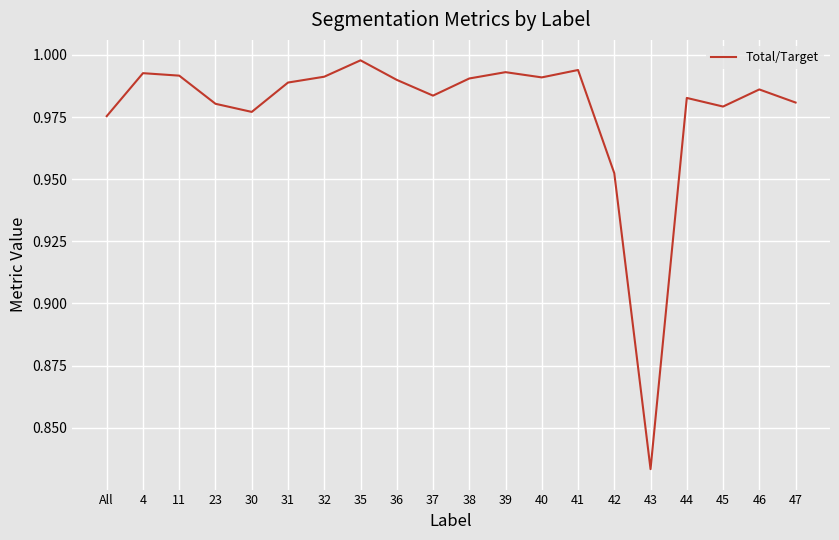

What position from the left is 40?

13